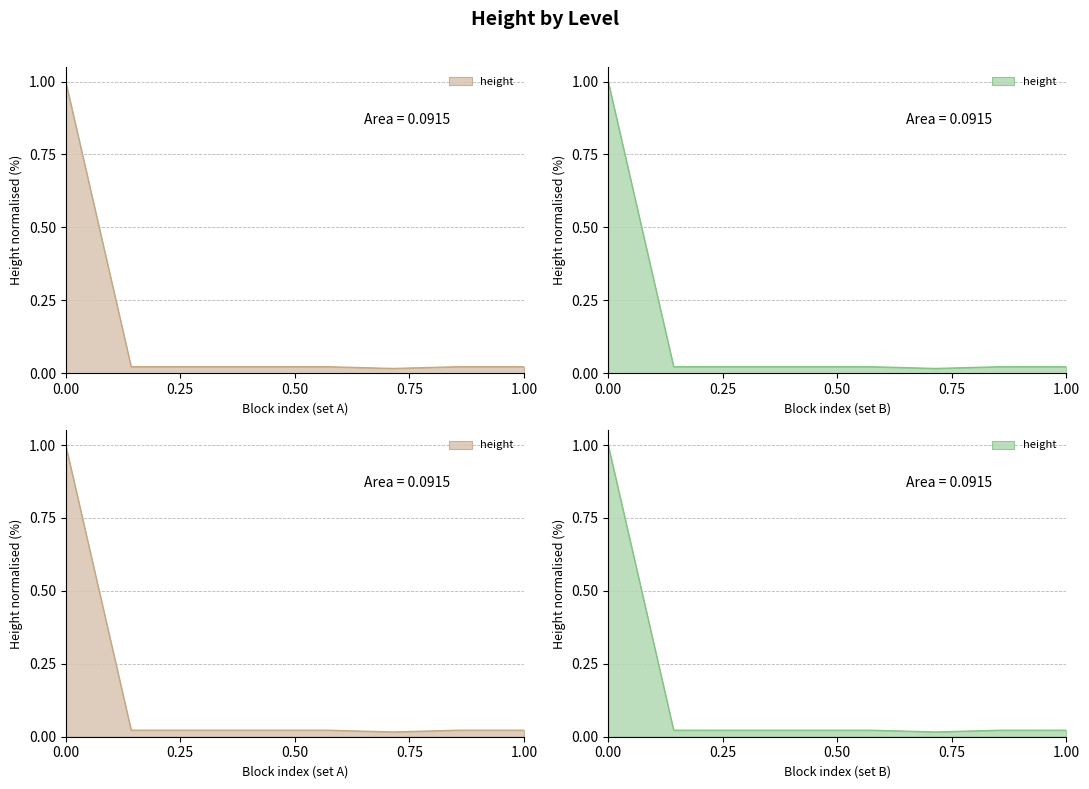

The chart shows a value of 0.0 at 4. True or false?

False